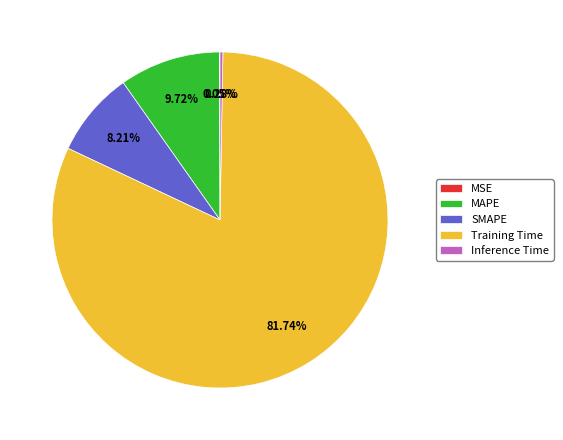

Which slice is the largest?

Training Time